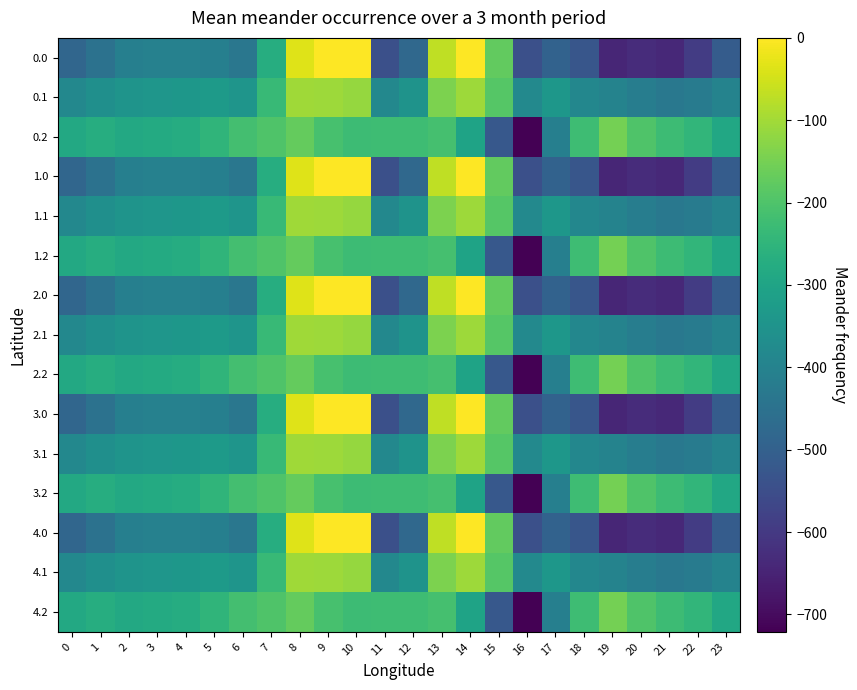

At which category is the sum across all series the highest?

8